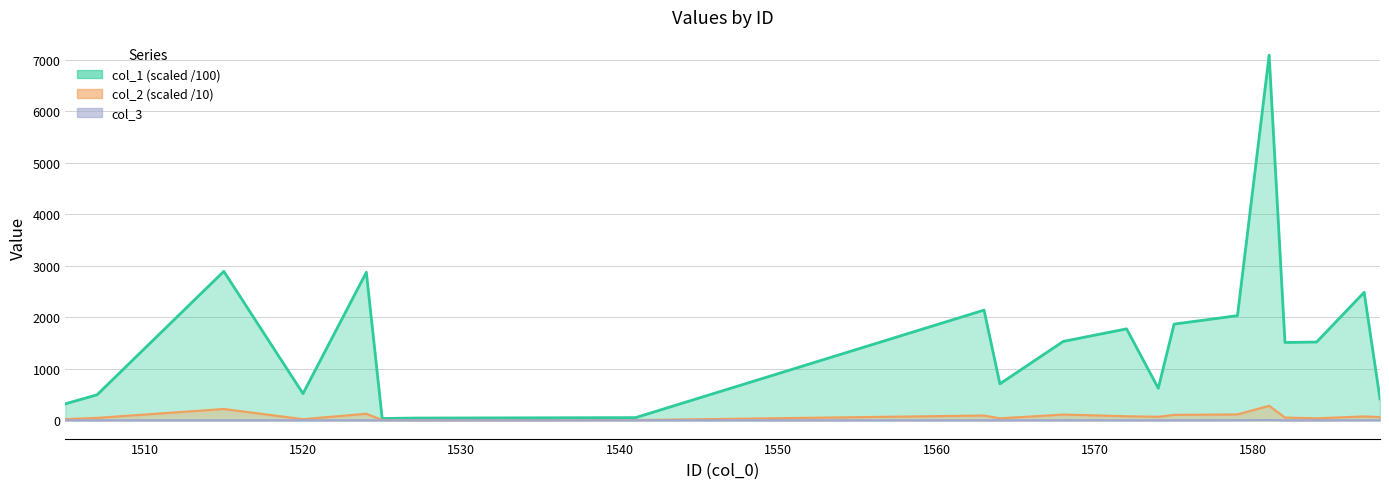

What is the lowest value of the col_2 series?

3.9